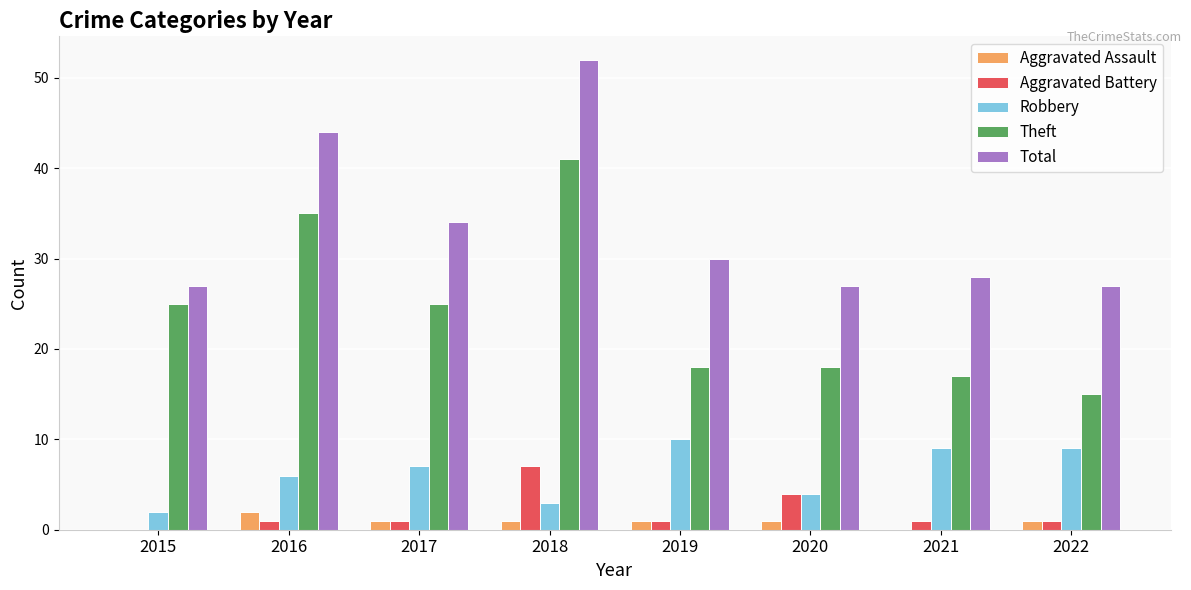

Reading left to right, extract all data points from this chart.

Aggravated Assault: 0	2	1	1	1	1	0	1
Aggravated Battery: 0	1	1	7	1	4	1	1
Robbery: 2	6	7	3	10	4	9	9
Theft: 25	35	25	41	18	18	17	15
Total: 27	44	34	52	30	27	28	27